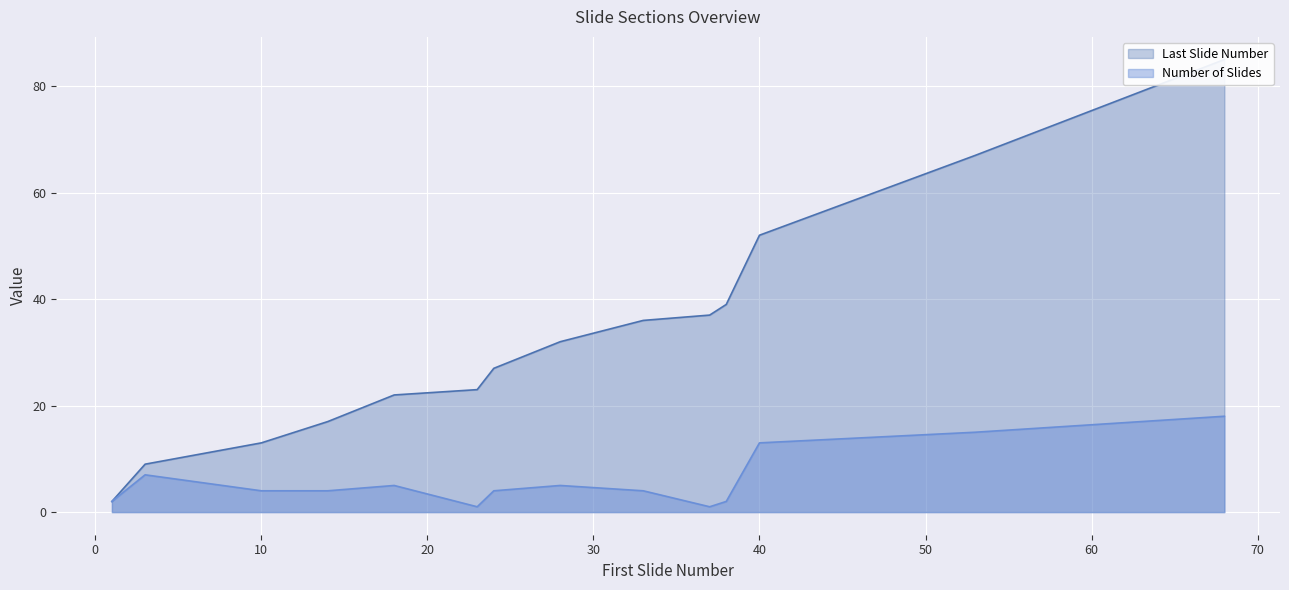

Rank the series at 1 from highest to lowest value.

Last Slide Number, Number of Slides